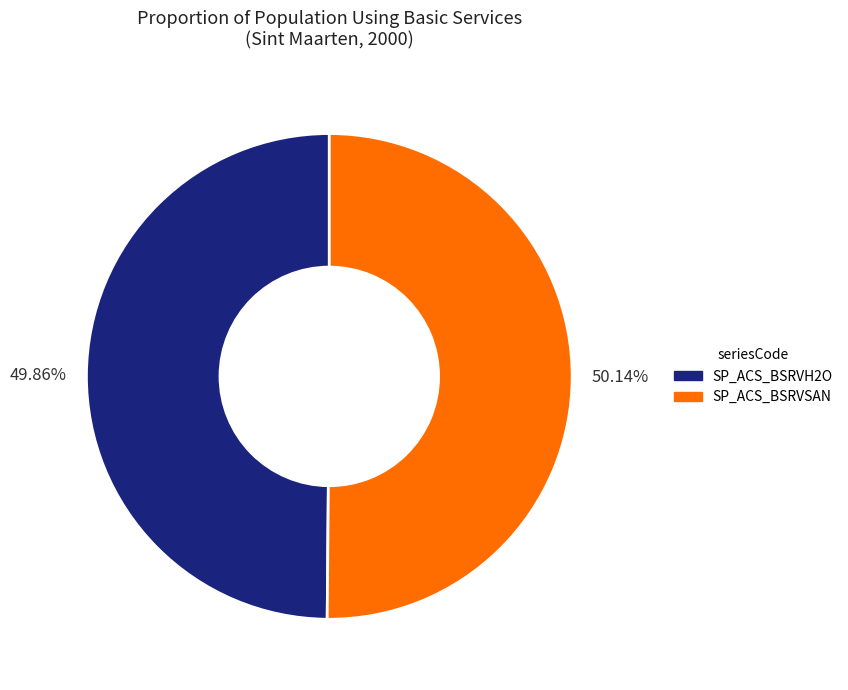

Does any single category account for the majority?

Yes